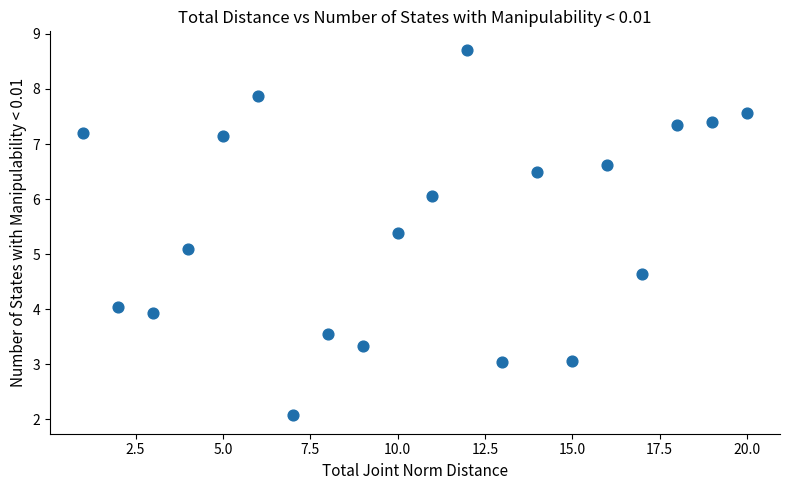

What is the range of X values (max minus min)?

19.0